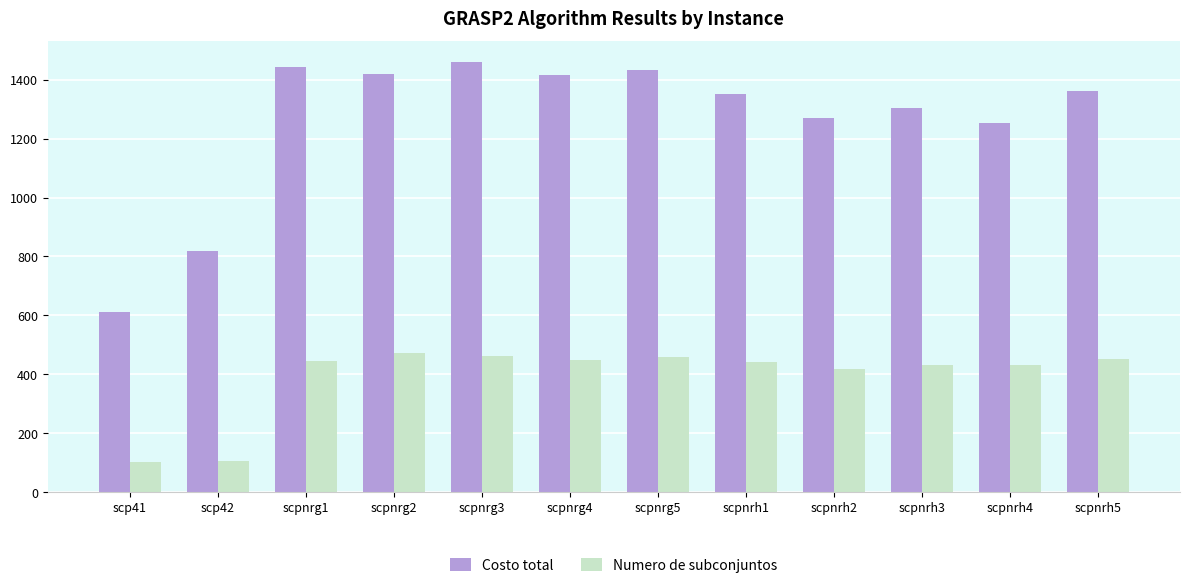

What is the smallest value displayed?

101